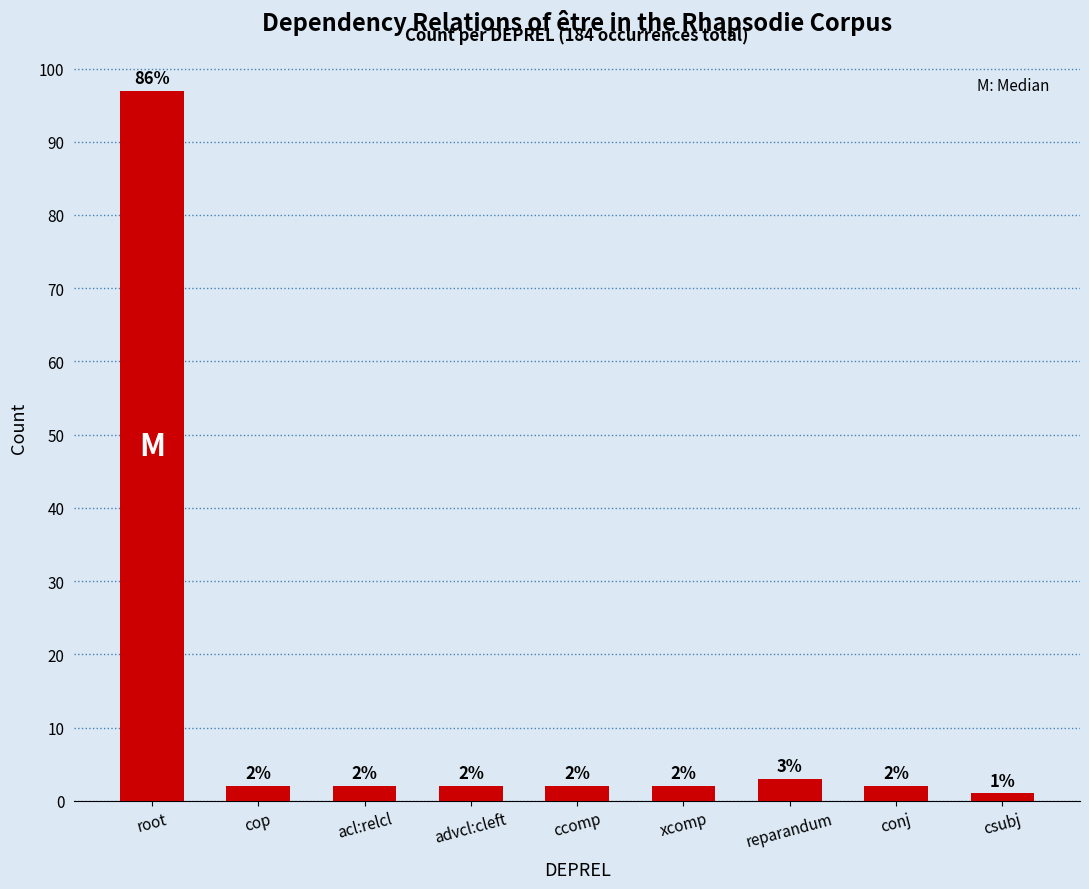

Are the bars grouped side by side (vs. stacked)?

No